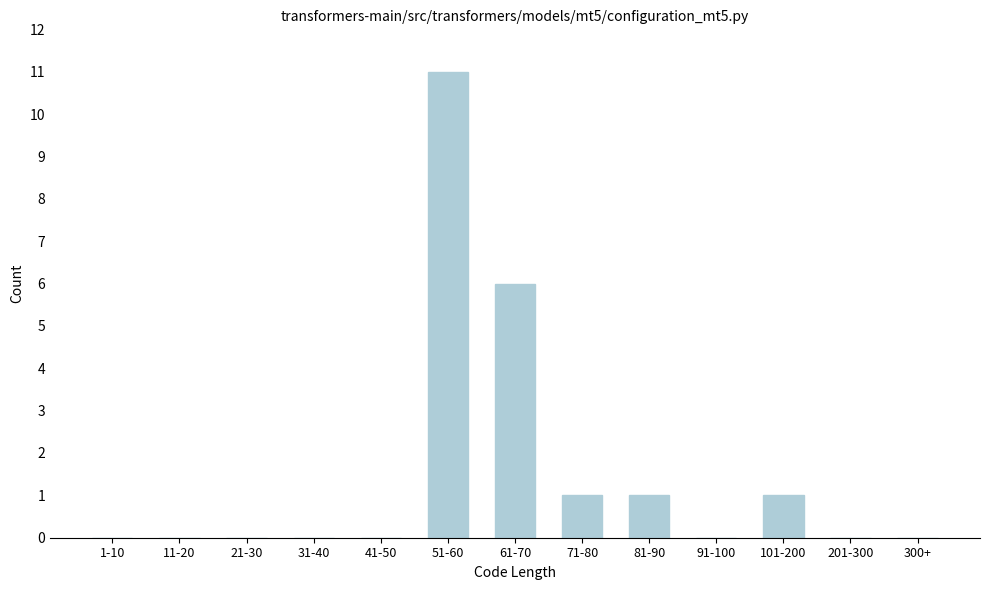

Reading left to right, transcribe all the data shown in this chart.

1-10=0	11-20=0	21-30=0	31-40=0	41-50=0	51-60=11	61-70=6	71-80=1	81-90=1	91-100=0	101-200=1	201-300=0	300+=0